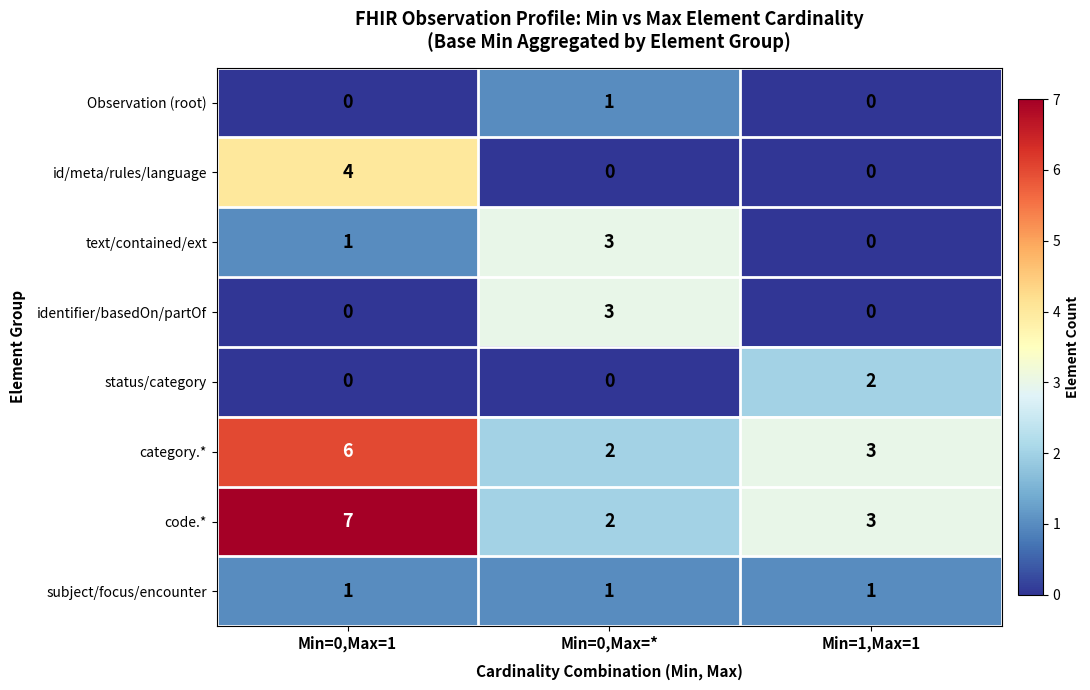

Count the id/meta/rules/language values in the range 0 to 4.

3